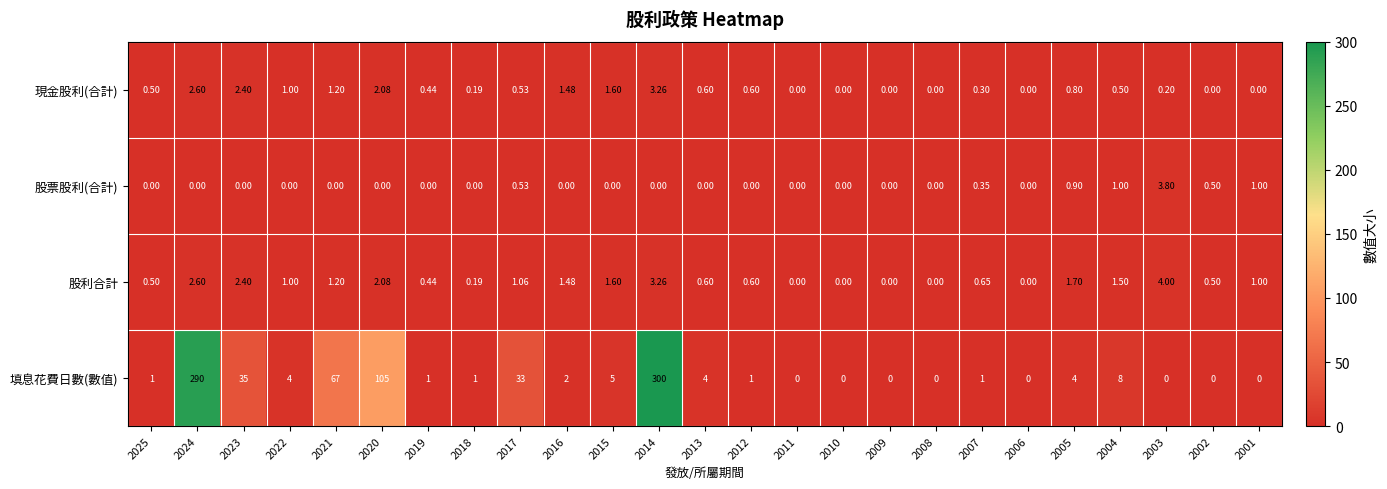

Rank the series by their maximum value, from lowest to highest.

現金股利(合計), 股票股利(合計), 股利合計, 填息花費日數(數值)